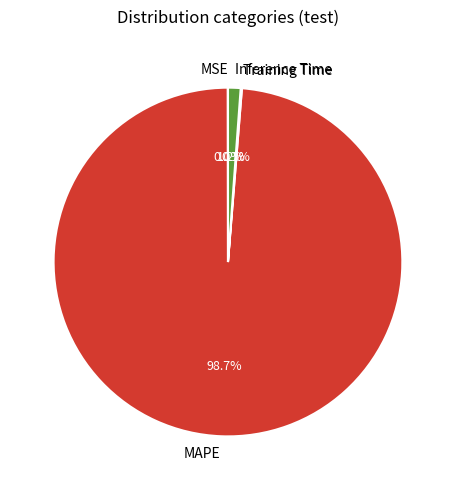

Which slice represents more than half of the pie?

MAPE